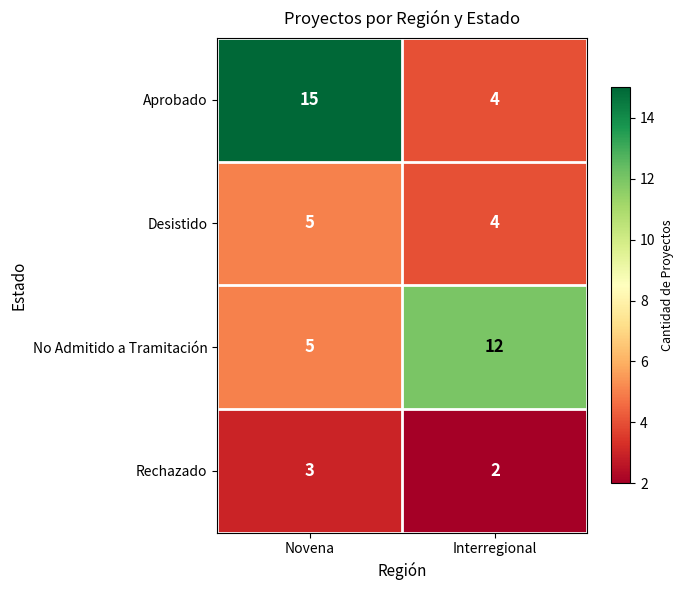

Which series has the widest spread of values?

Aprobado